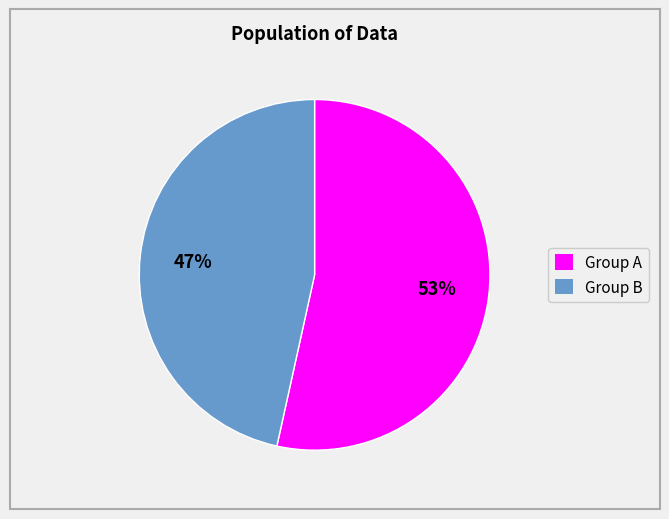

To the nearest percent, what is the average slice percentage?

50%